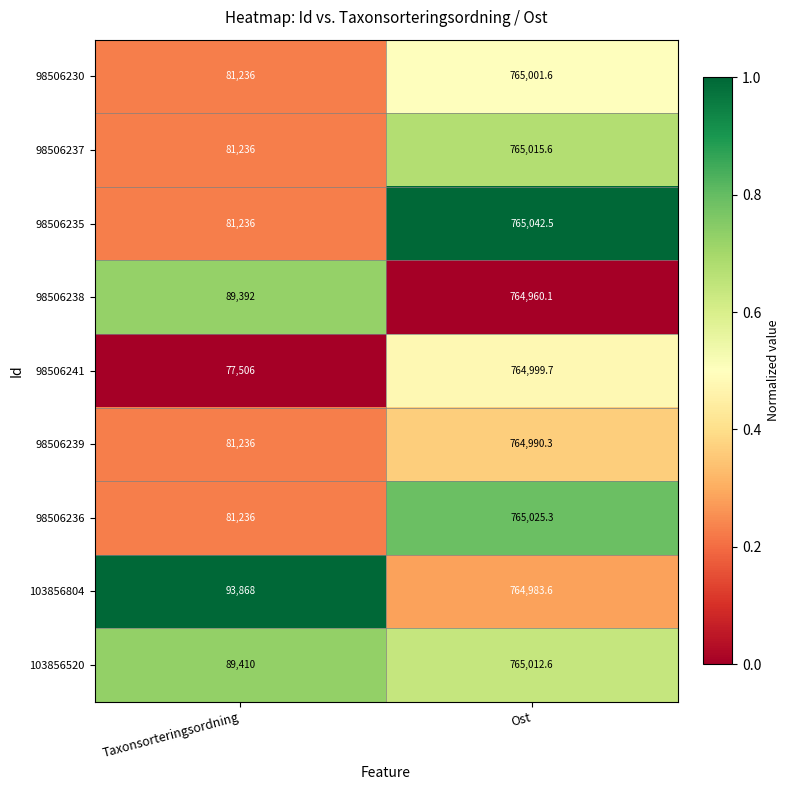

Which series has the largest range (max minus min)?

98506241